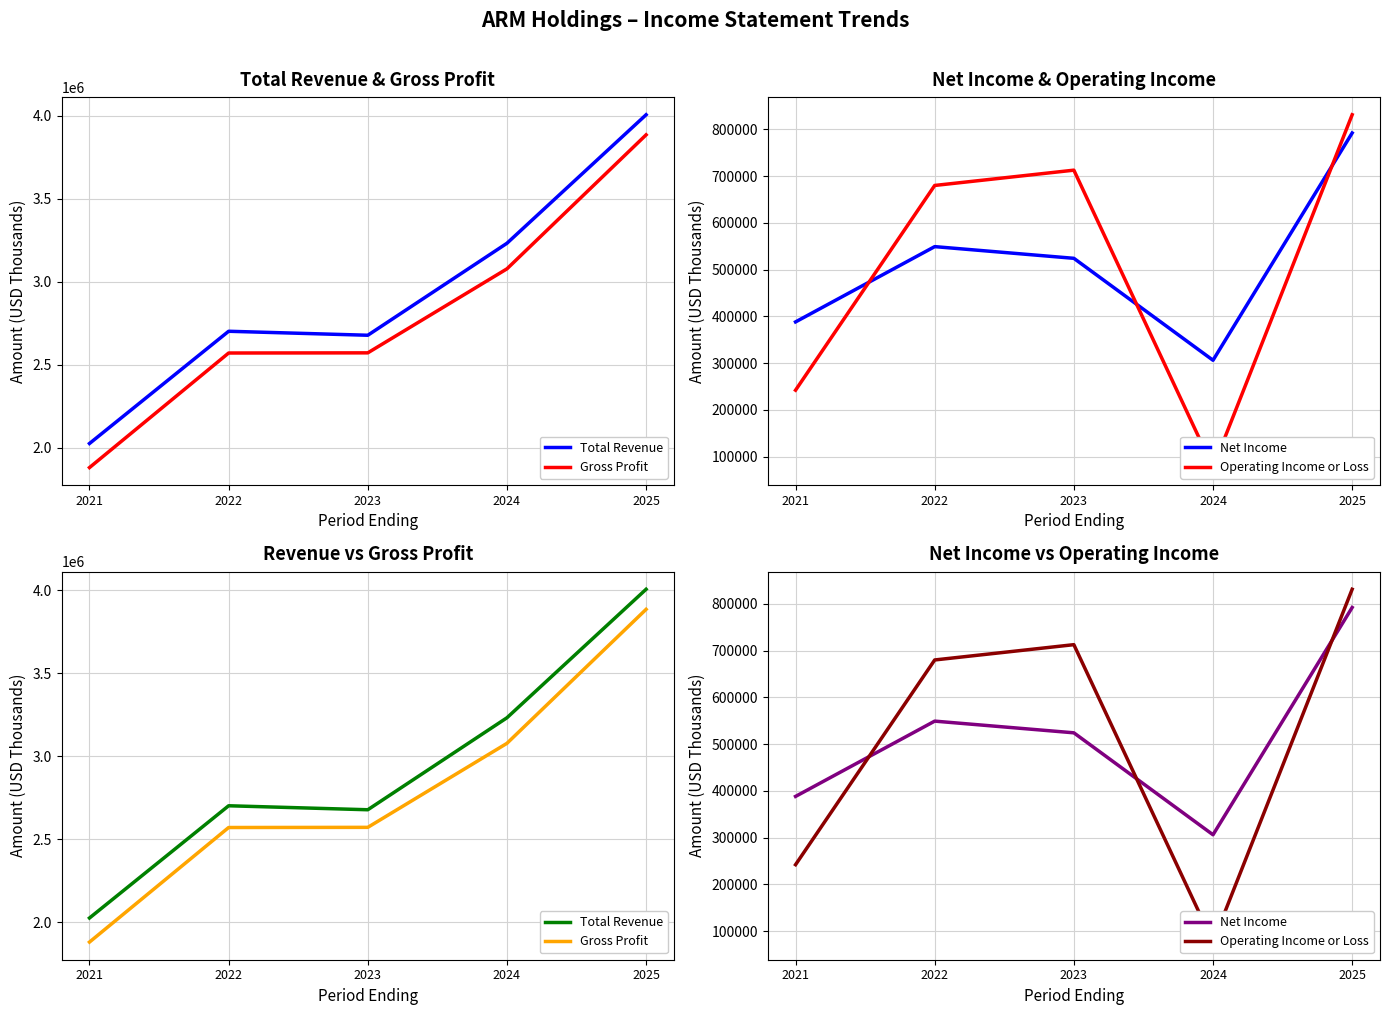

True or false: Gross Profit has a value of 4624506 at 2022.

False